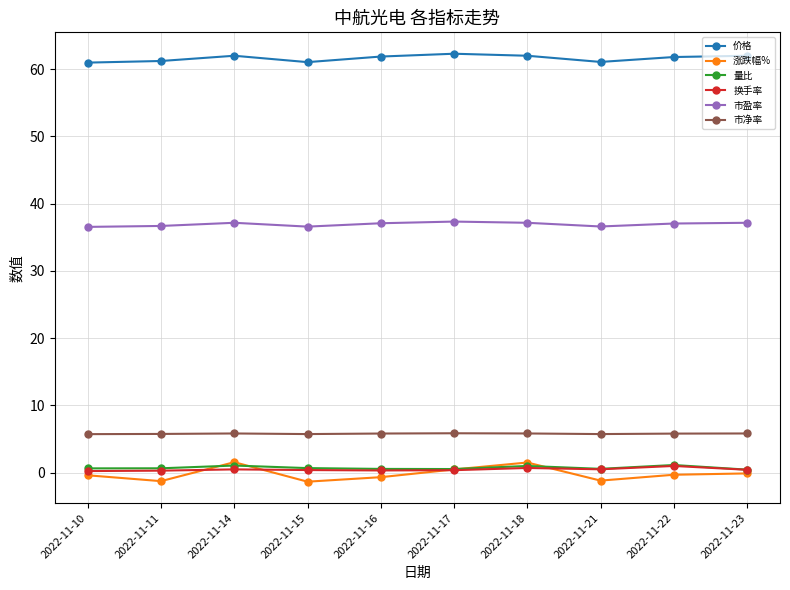

Which series has the largest range (max minus min)?

涨跌幅%